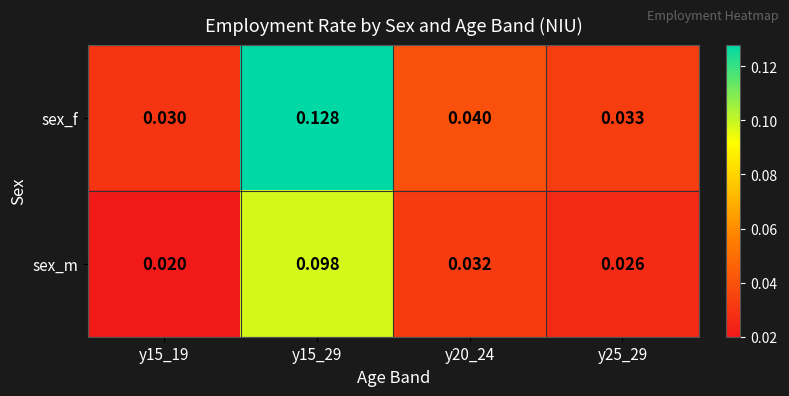

Is the value of sex_f at y15_29 greater than the value of sex_m at y15_29?

Yes